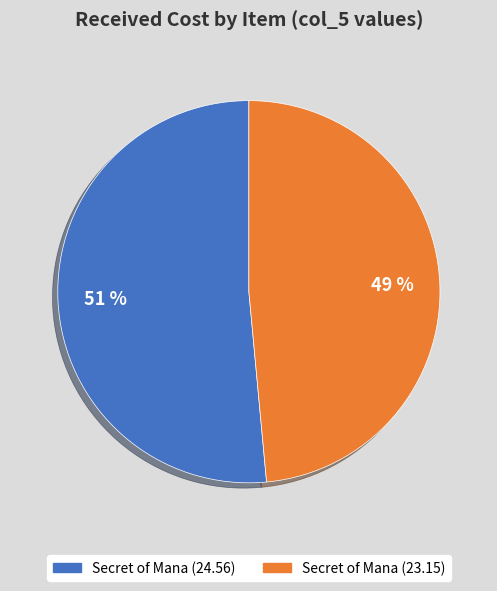

How many slices are in this pie chart?

2